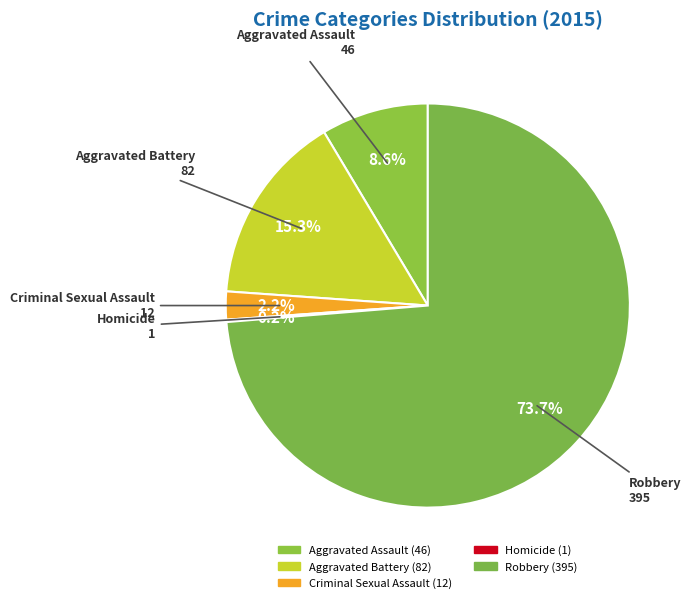

Combined, what portion of the pie is Criminal Sexual Assault and Aggravated Battery?

17.5%